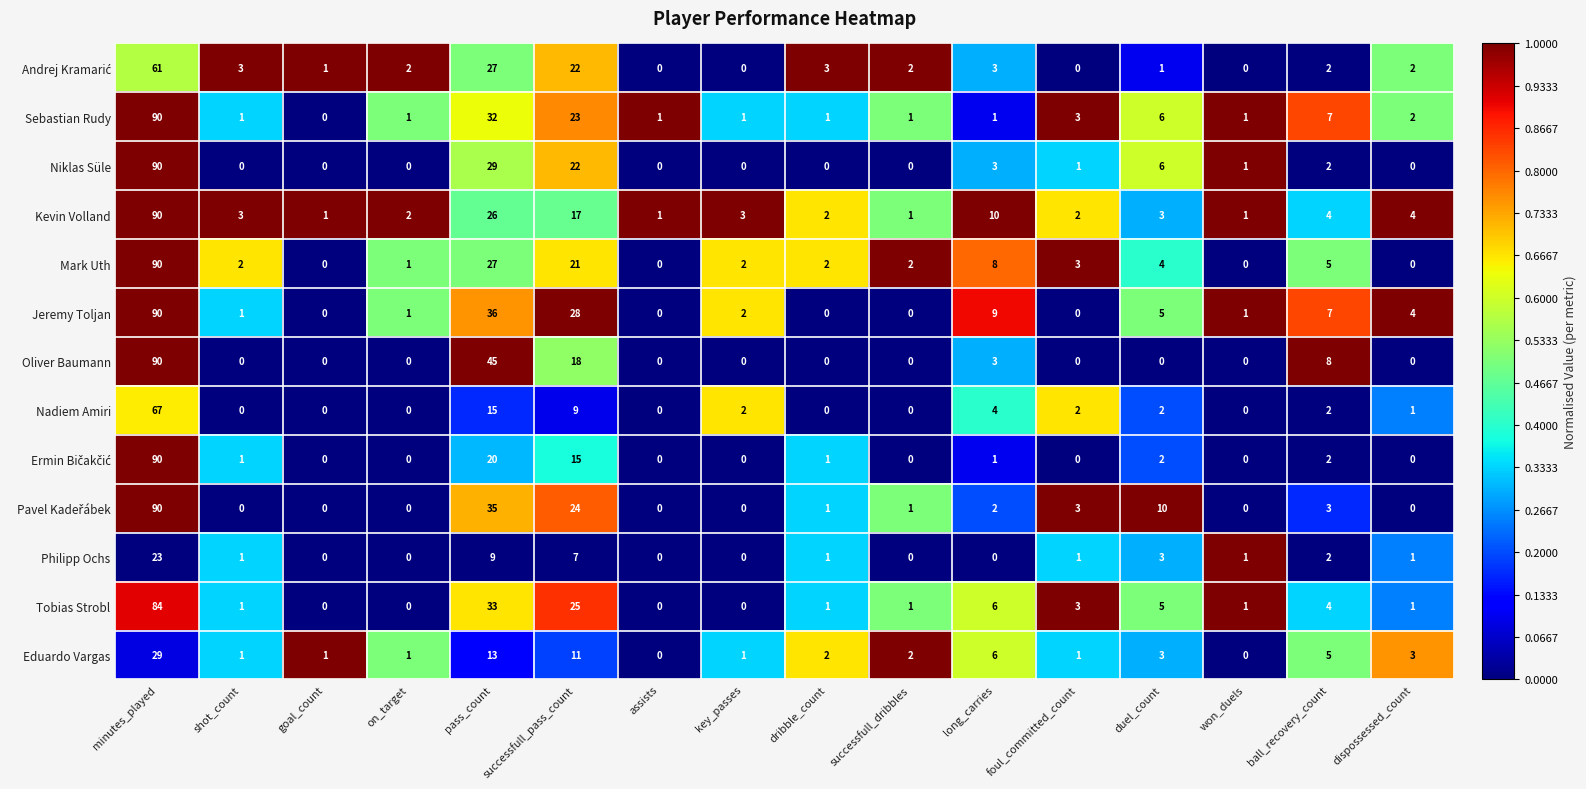

Which series has the largest total across all categories?

Jeremy Toljan